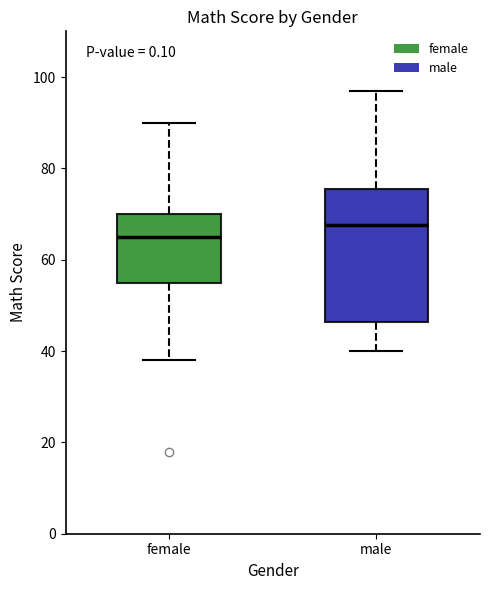

Which box has the lowest median line?

female